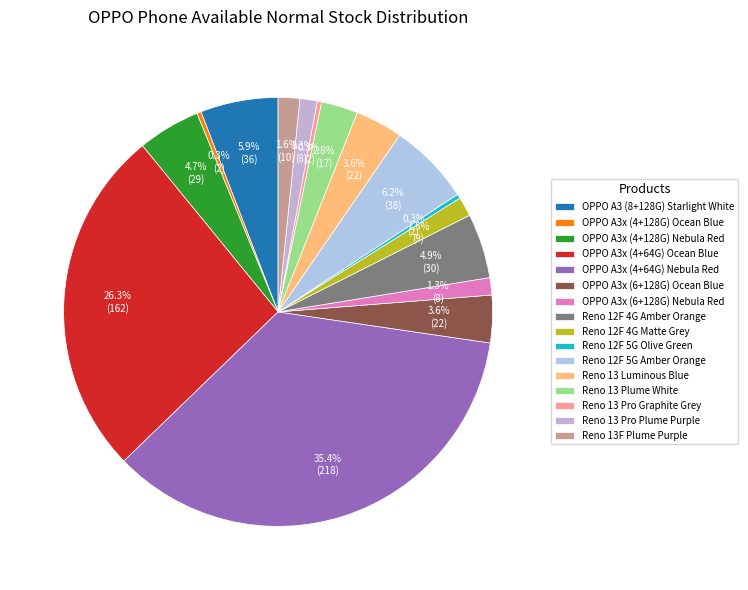

Which slice is the largest?

OPPO A3x (4+64G) Nebula Red